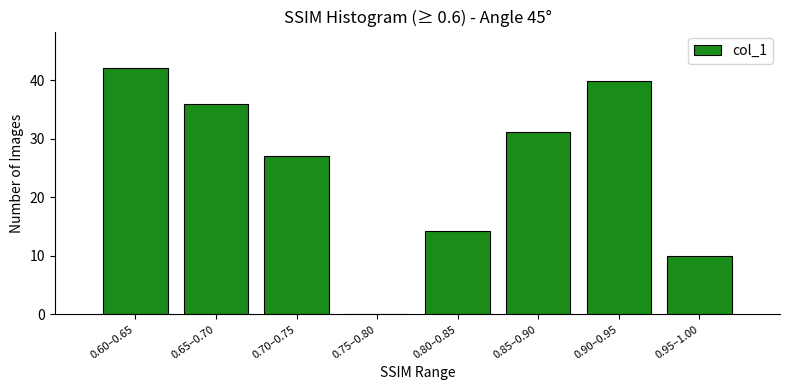

Reading left to right, transcribe all the data shown in this chart.

0.60–0.65=42.0	0.65–0.70=35.9	0.70–0.75=27.0	0.75–0.80=0.0	0.80–0.85=14.1	0.85–0.90=31.2	0.90–0.95=39.9	0.95–1.00=9.9